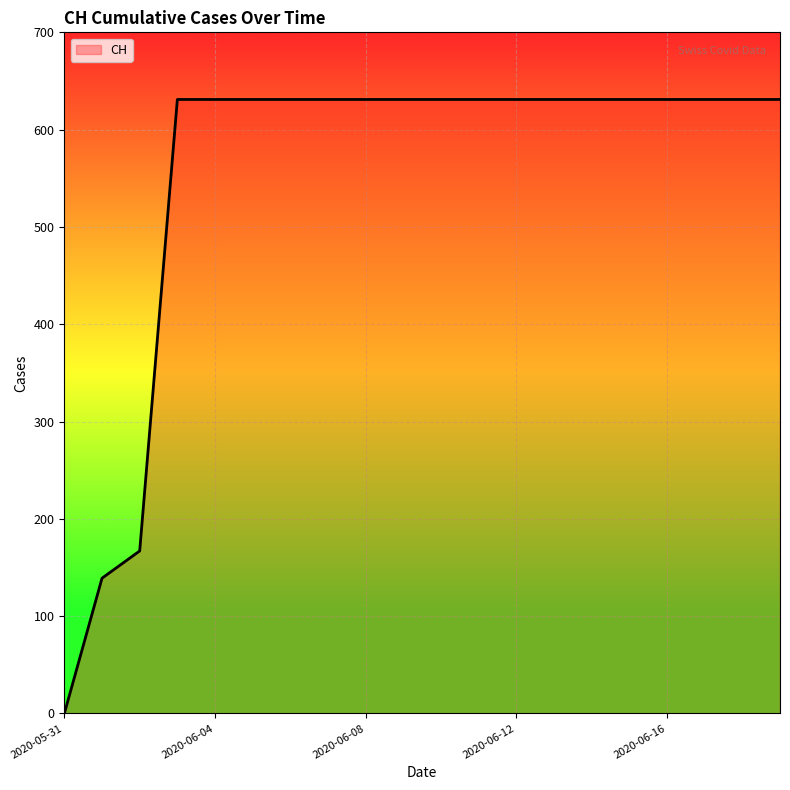

How many lines are shown in the chart?

1